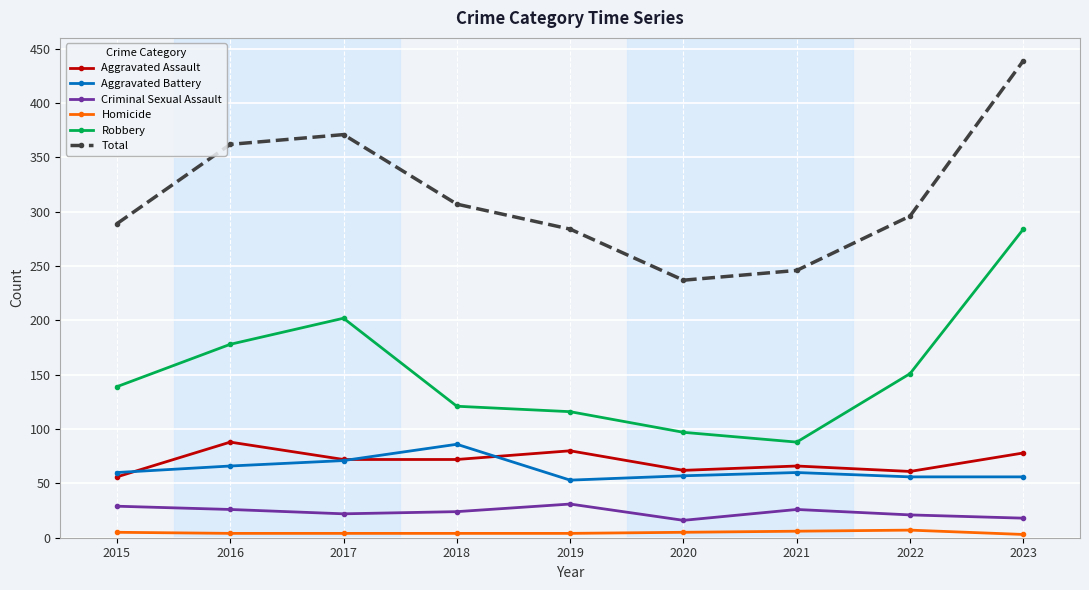

True or false: Aggravated Battery and Homicide intersect in this chart.

False